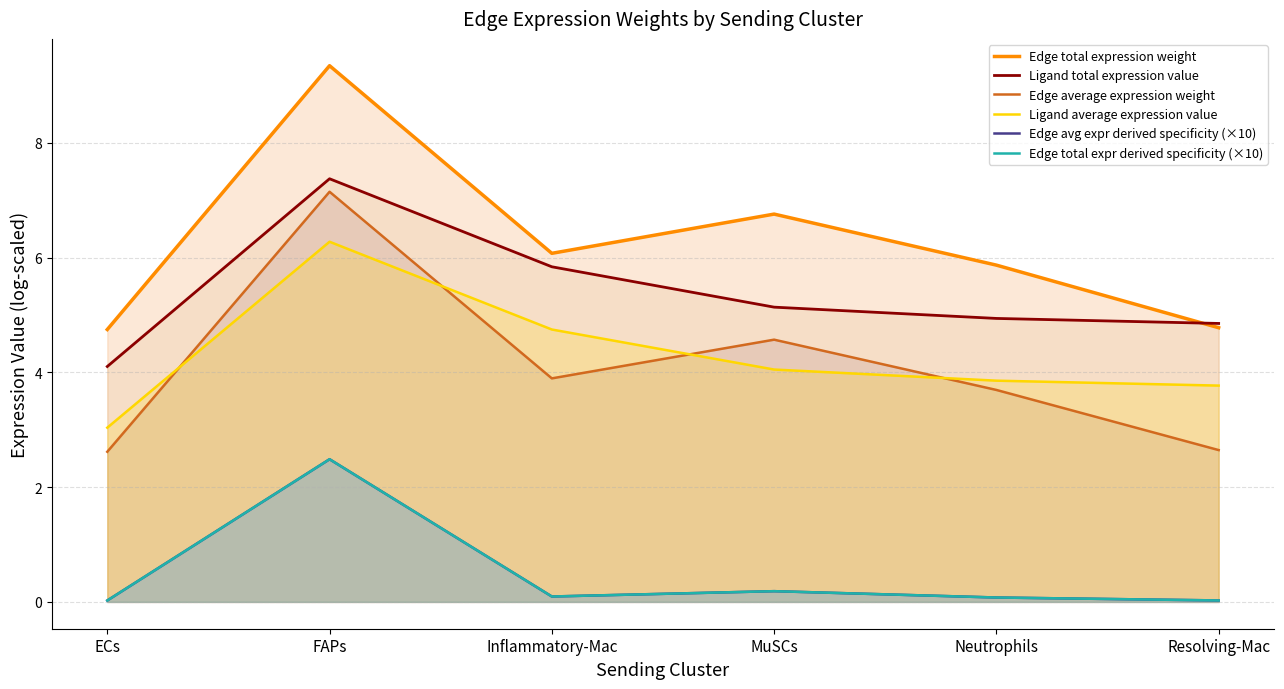

True or false: Edge avg expr derived specificity (×10) and Ligand average expression value cross at least once.

False